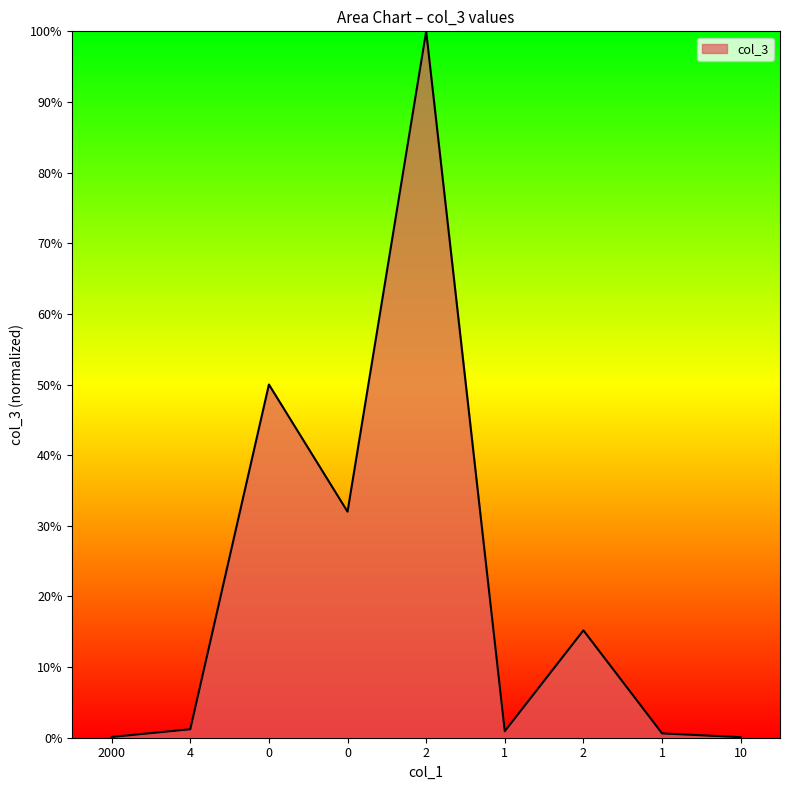

How many points are higher than both their immediate neighbors (excluding endpoints)?

3